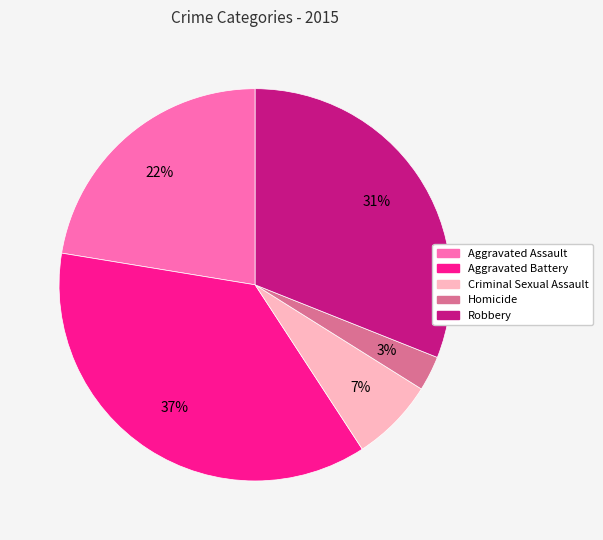

Is there any slice that represents more than half of the pie?

No